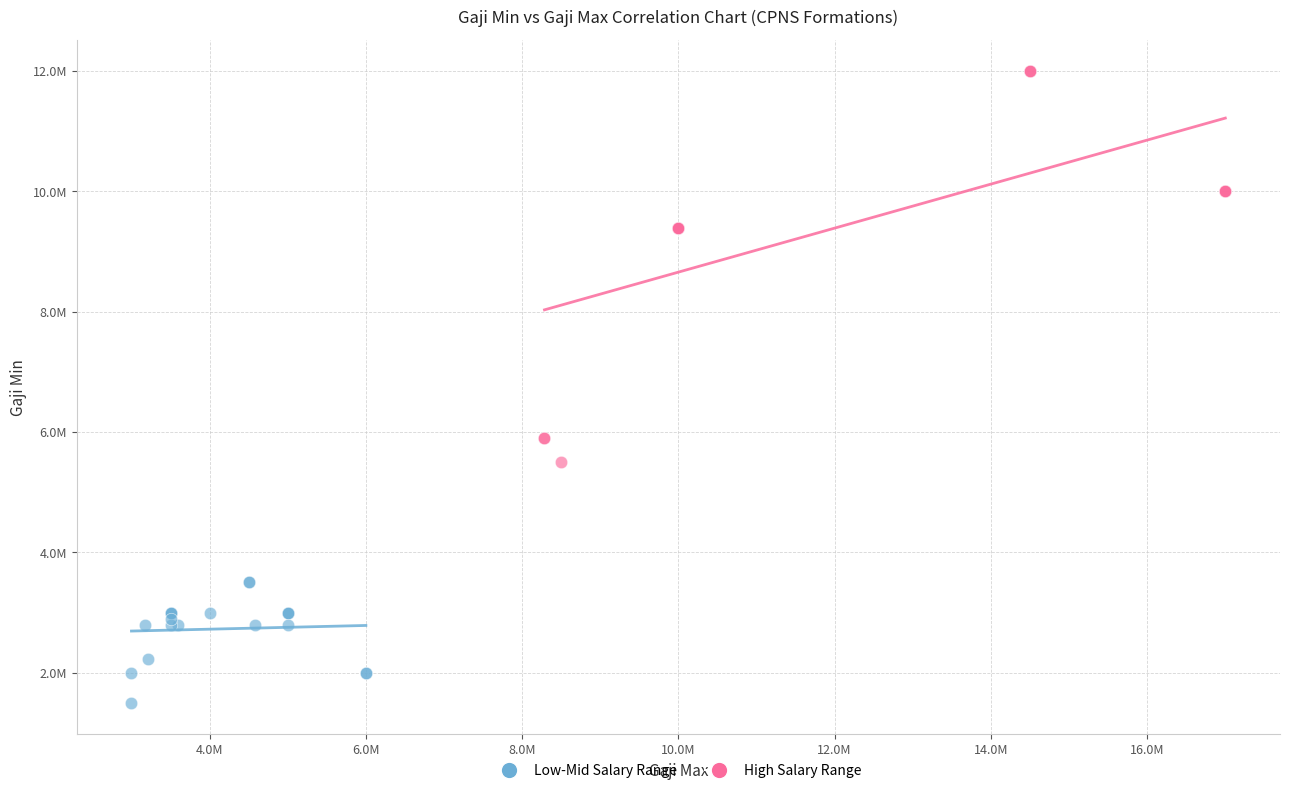

What are all the series names shown in the legend?

Low-Mid Salary Range, High Salary Range